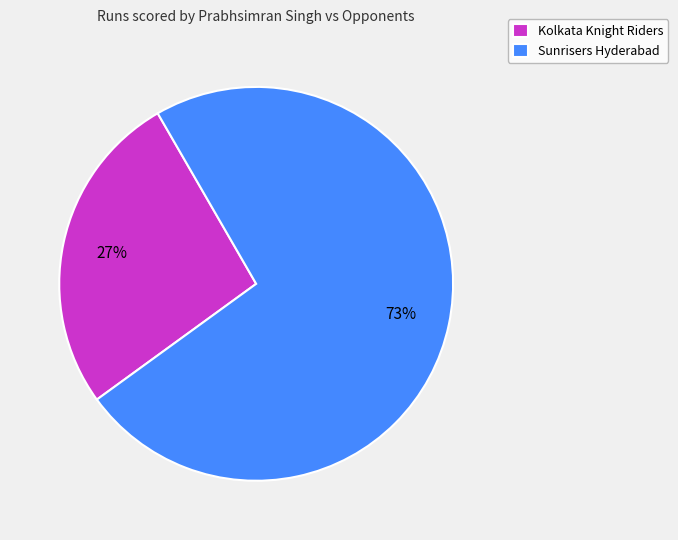

Is there any slice that represents more than half of the pie?

Yes